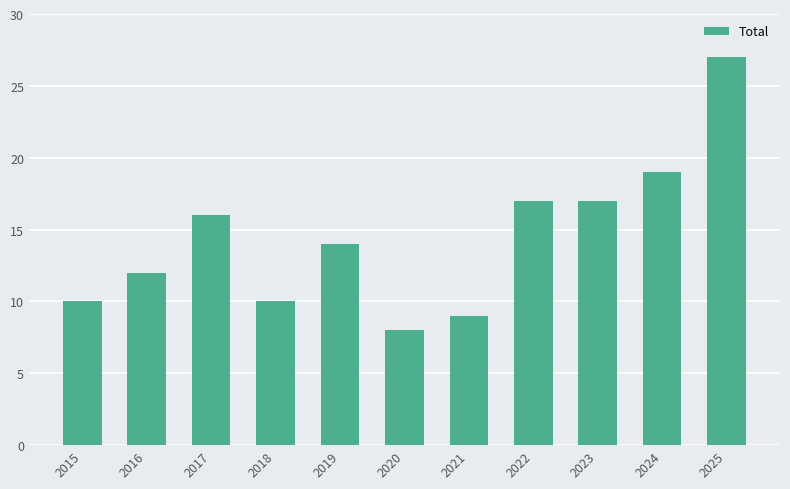

Read the value at 2022.

17